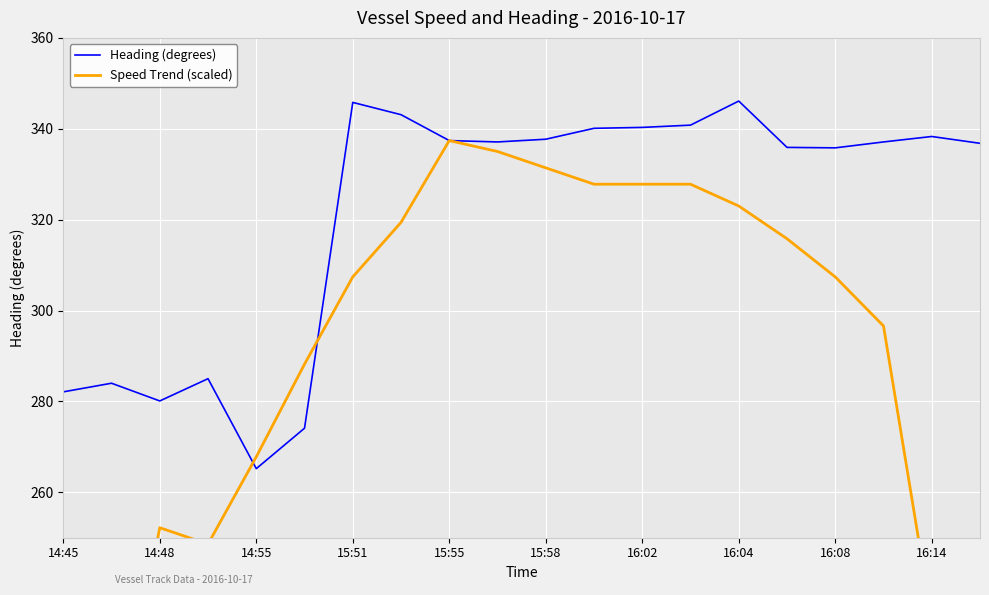

Is it true that Heading (degrees) equals 338.3 at 16:14?

True